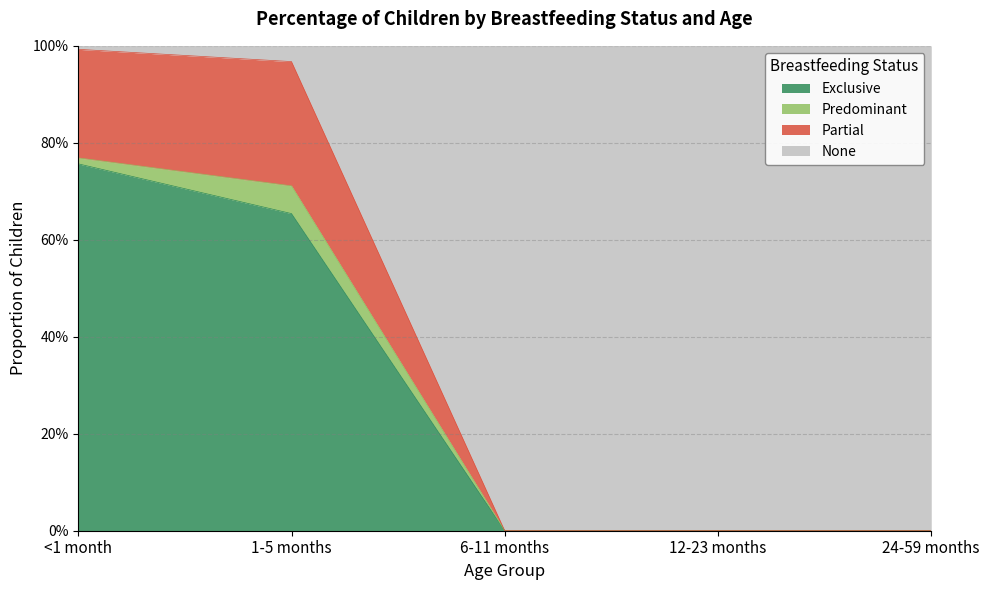

The Exclusive series shows 0.7 at 1-5 months. True or false?

True